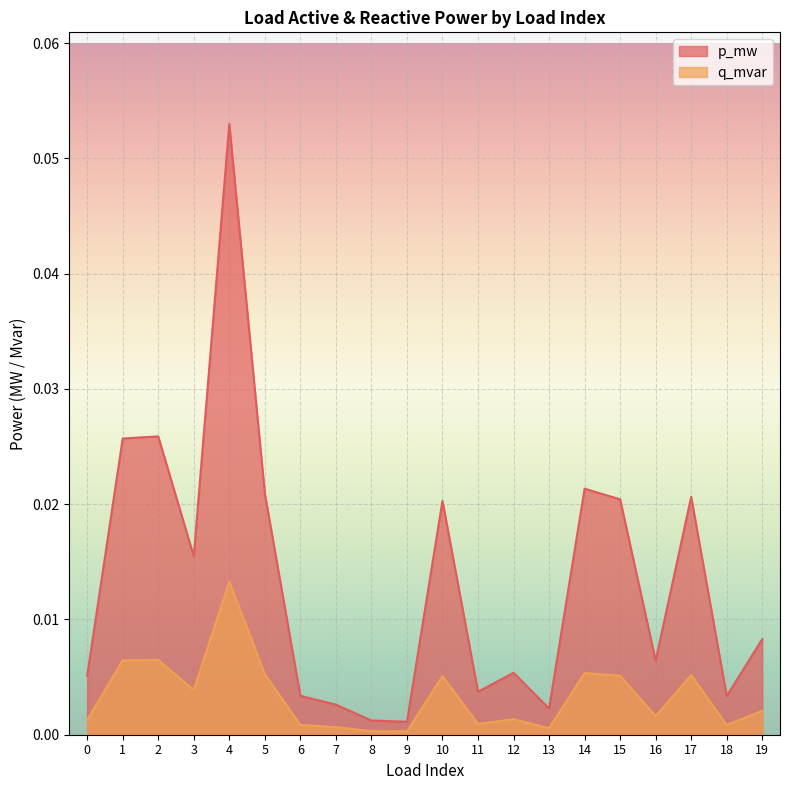

What is the greatest value displayed?

0.1